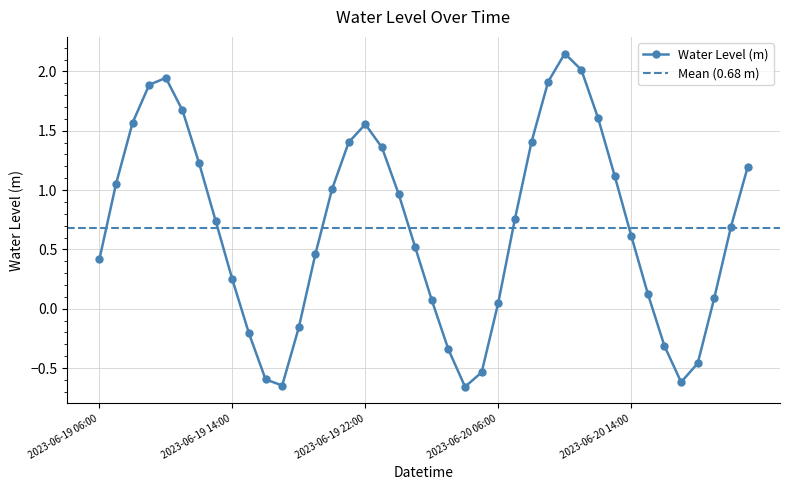

Which label corresponds to the largest value in the chart?

2023-06-20 10:00